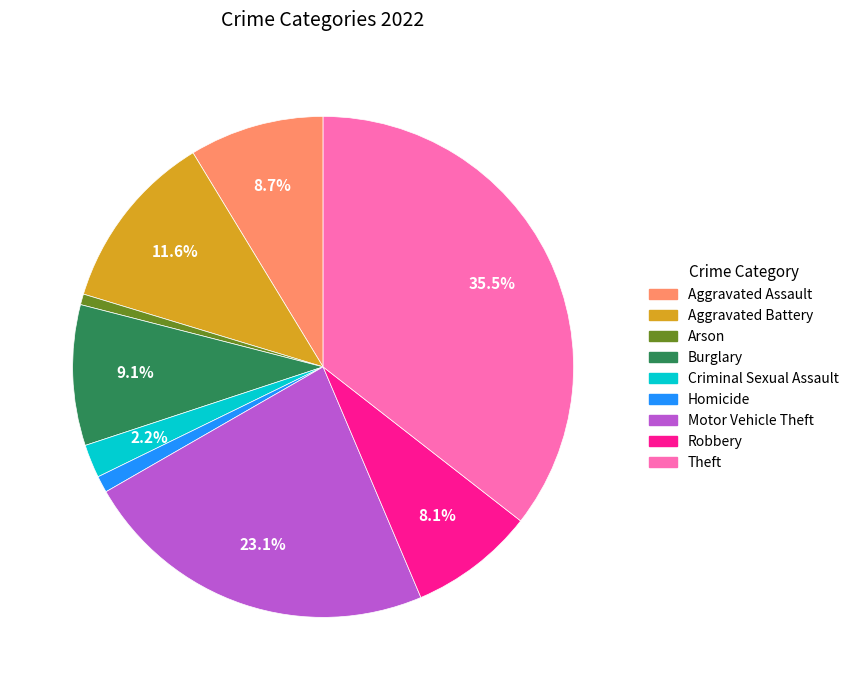

Which slice is the largest?

Theft